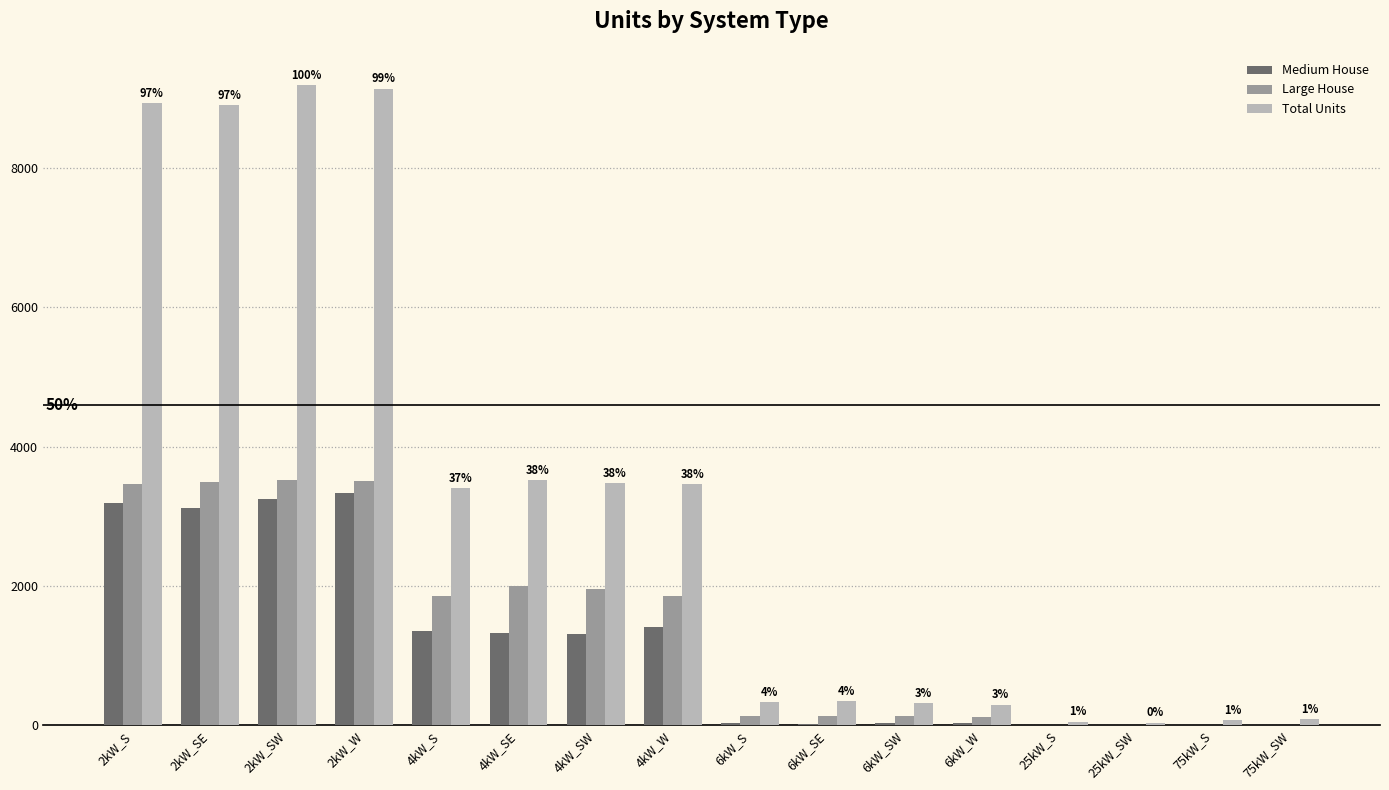

Which series has the largest range (max minus min)?

Total Units